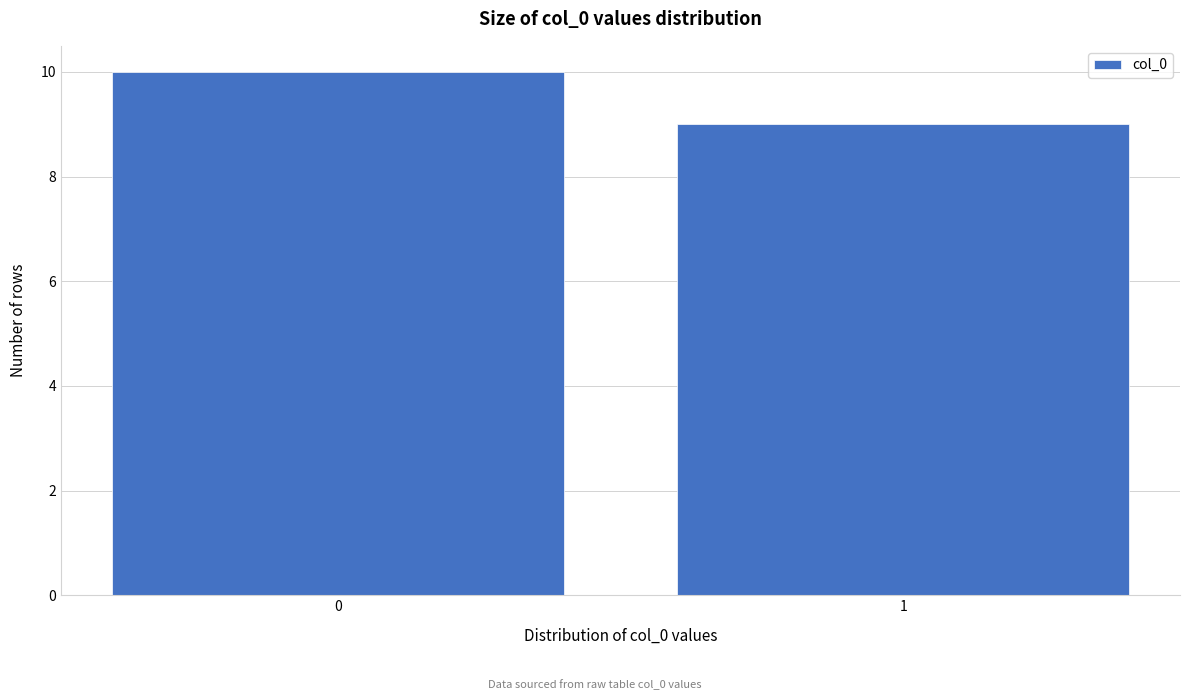

Reading left to right, extract all data points from this chart.

0=10	1=9